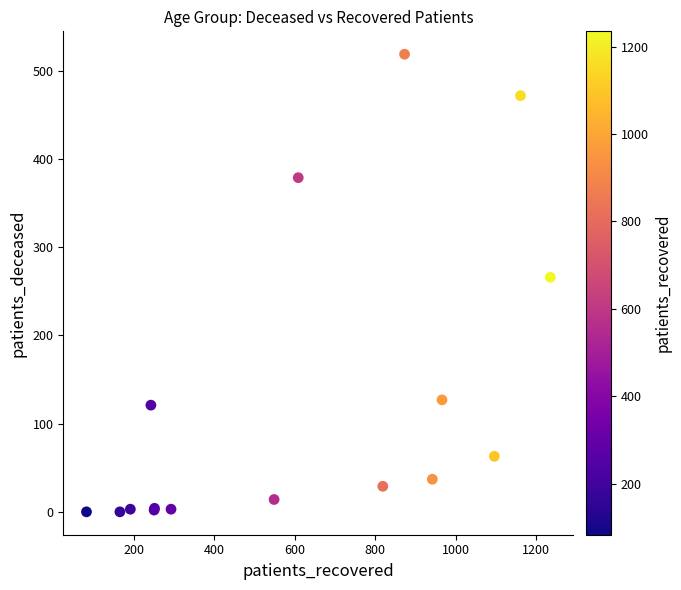

What Y value in the scatter plot is closest to 259?

266